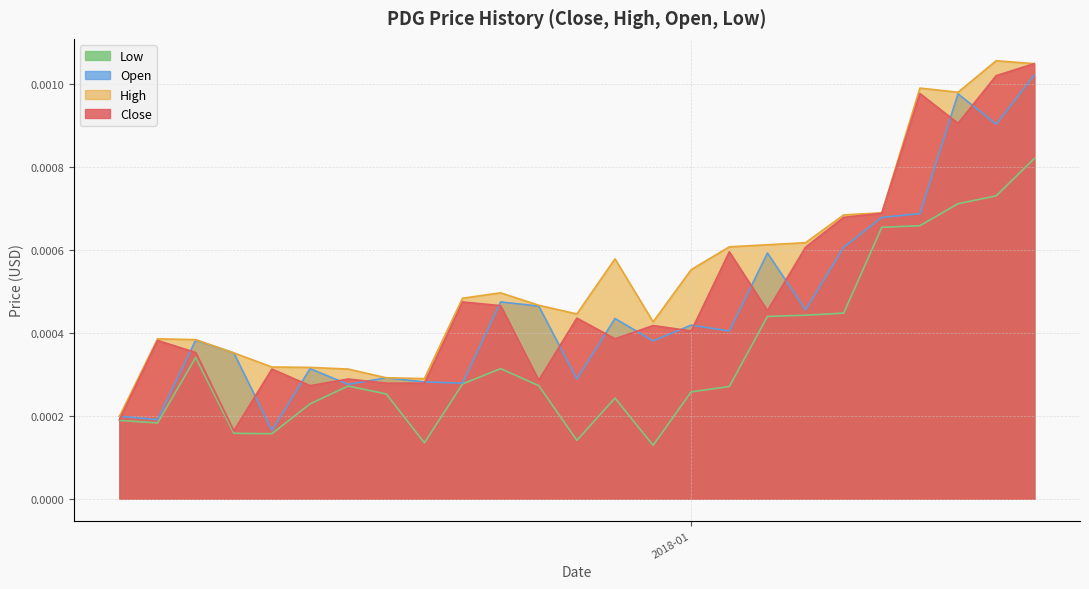

True or false: Close and Low intersect in this chart.

False